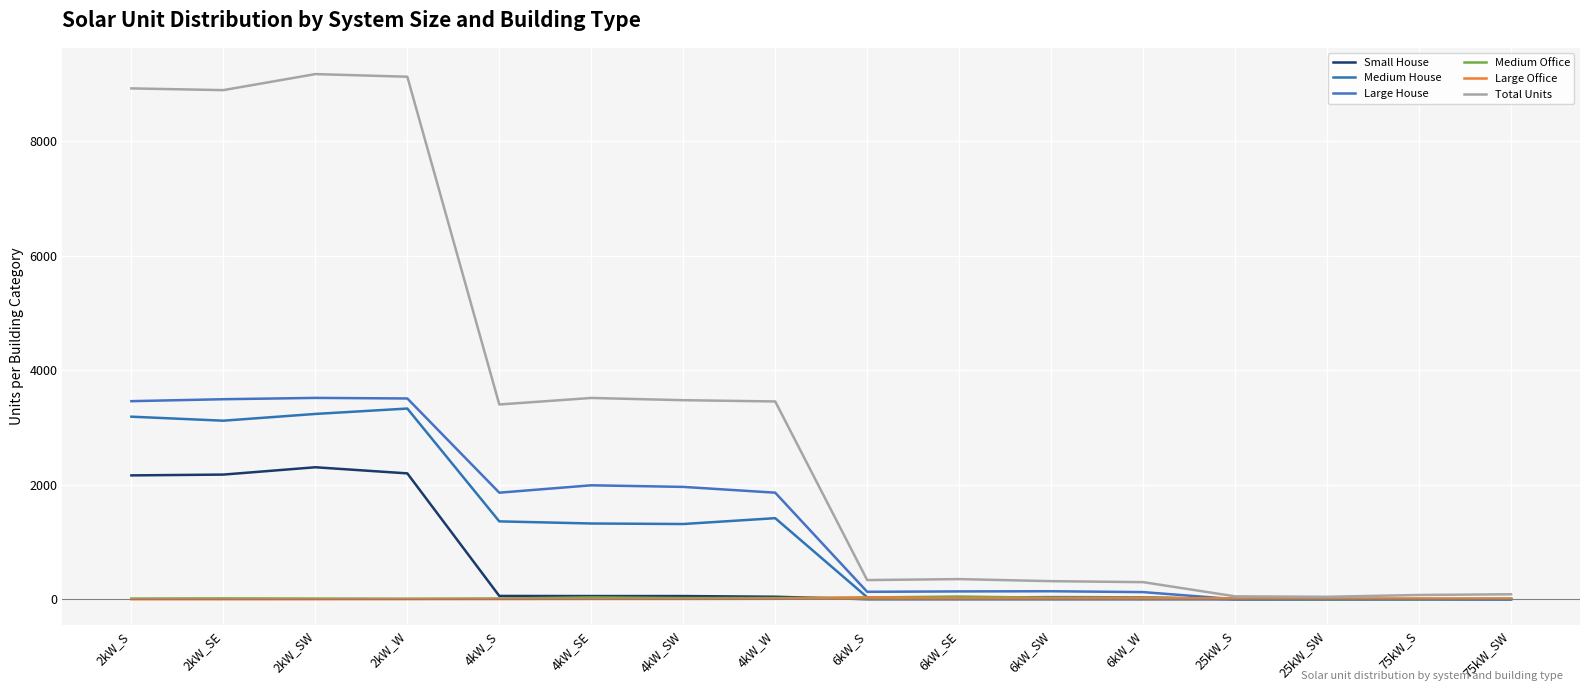

List the series in order of their peak value, highest first.

Total Units, Large House, Medium House, Small House, Medium Office, Large Office